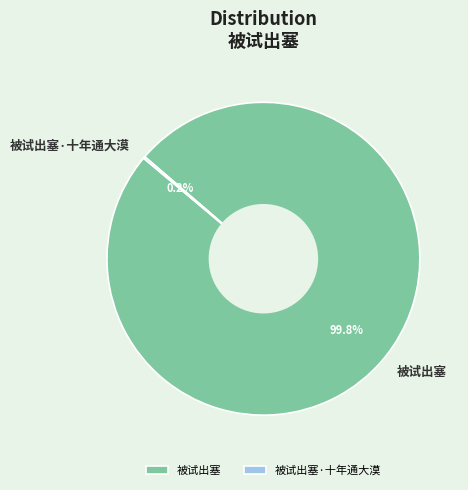

Which slice is the largest?

被试出塞